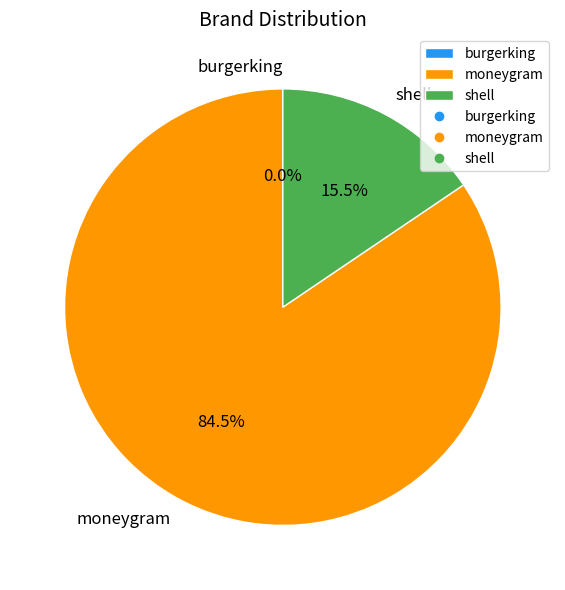

To the nearest percent, what is the difference between the largest and smallest slice percentages?

84%